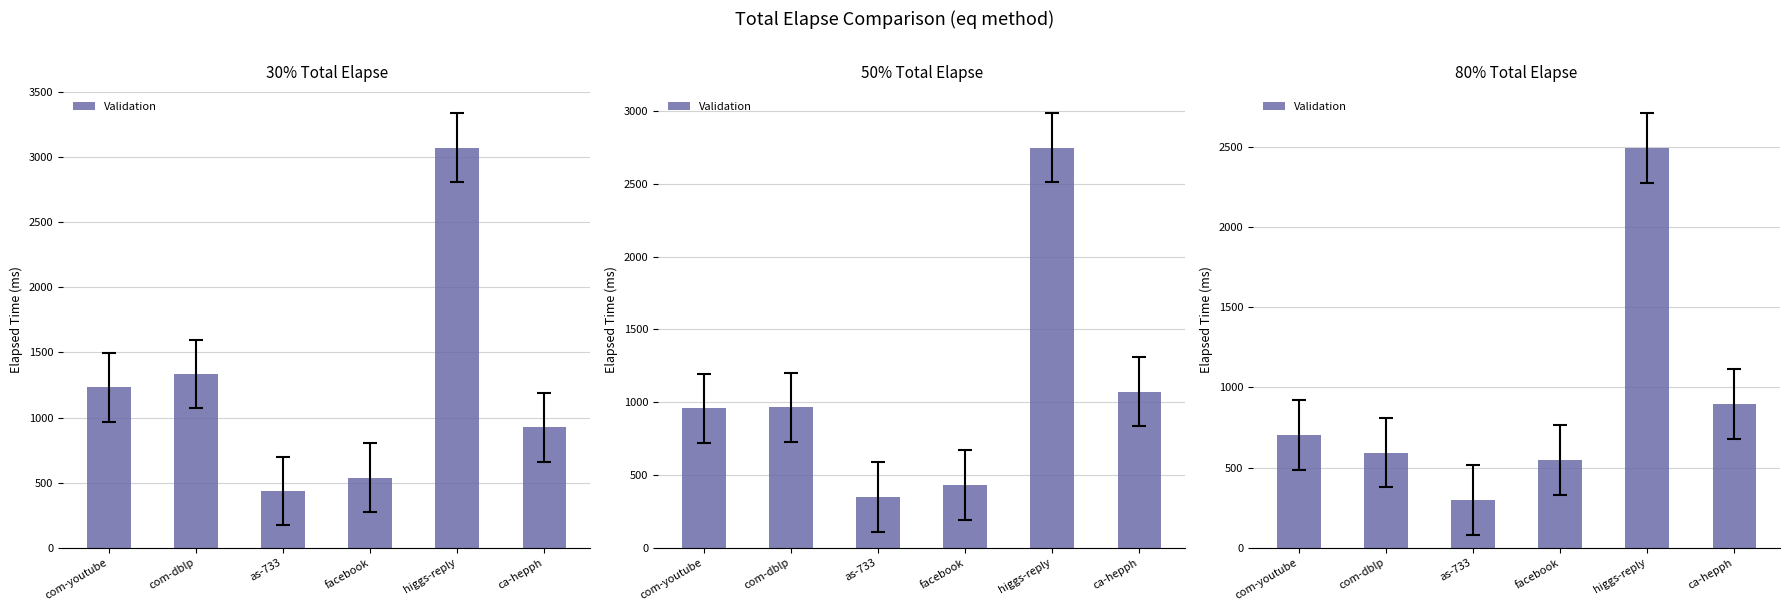

How many data points are less than 703?

3